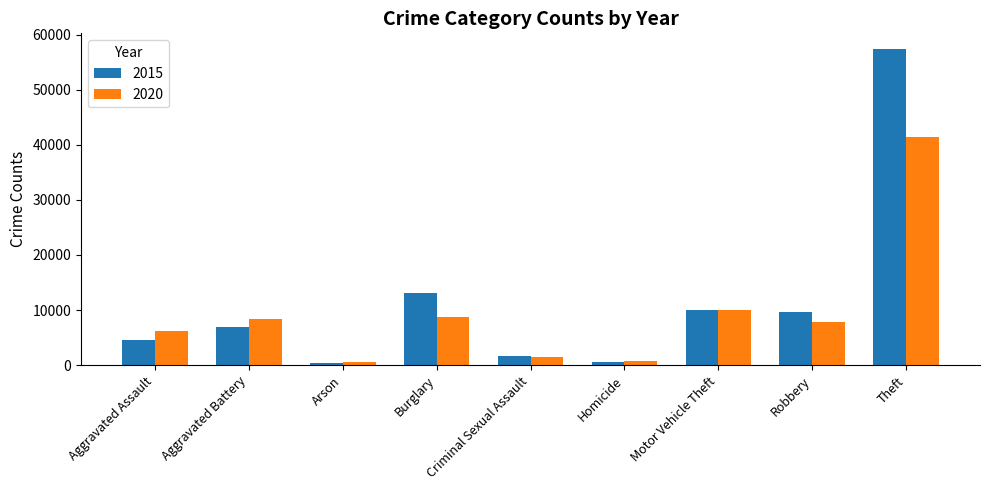

Rank the series at Burglary from lowest to highest value.

2020, 2015